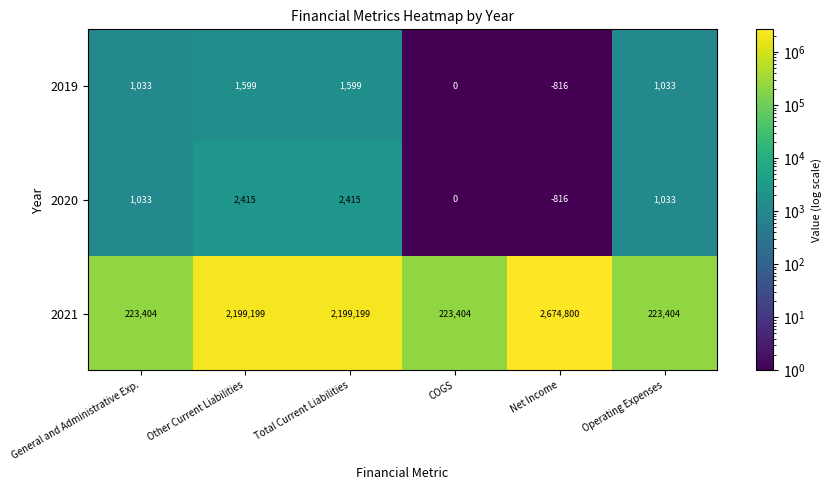

List the series in order of their peak value, highest first.

2021, 2020, 2019